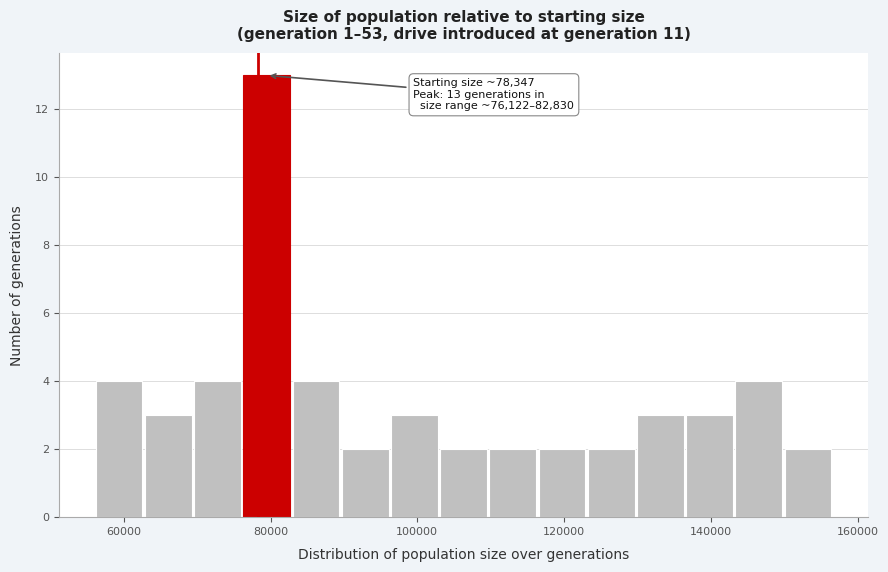

Read against the x-axis, roughly where is the centre of the tallest bar?

80000